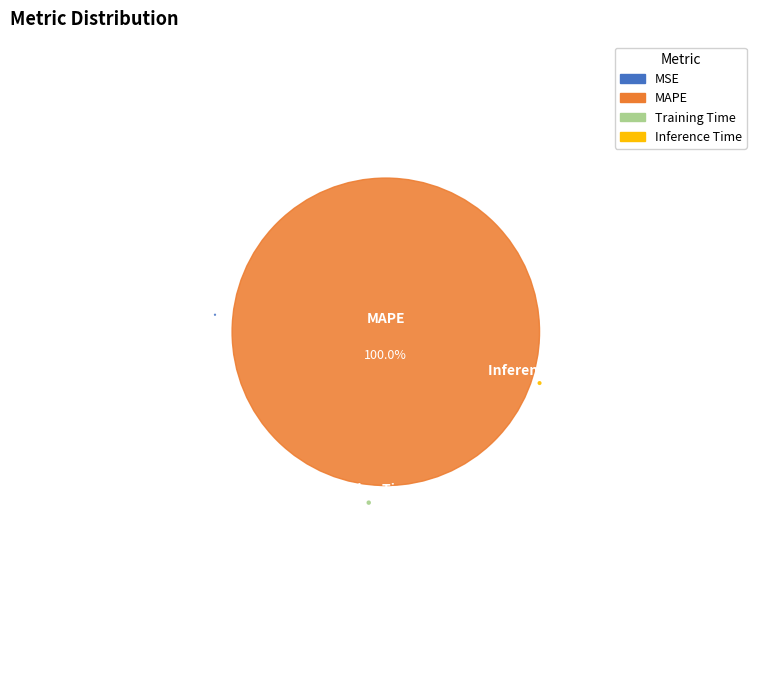

Which slice is the smallest?

MSE